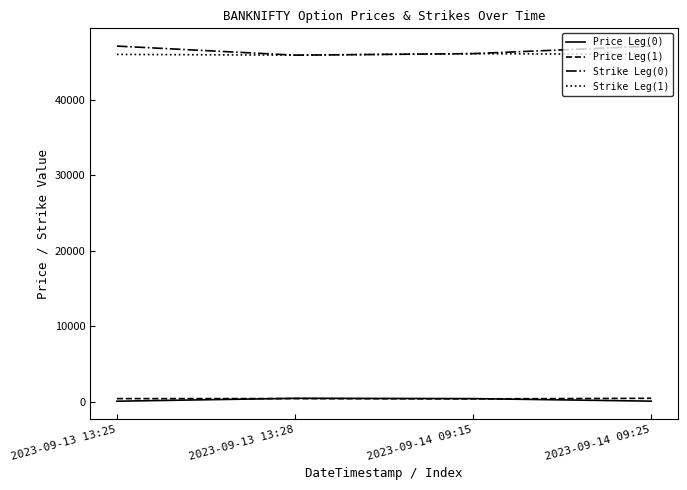

Is the value of Price Leg(1) at 2023-09-14 09:25 greater than the value of Strike Leg(0) at 2023-09-13 13:28?

No